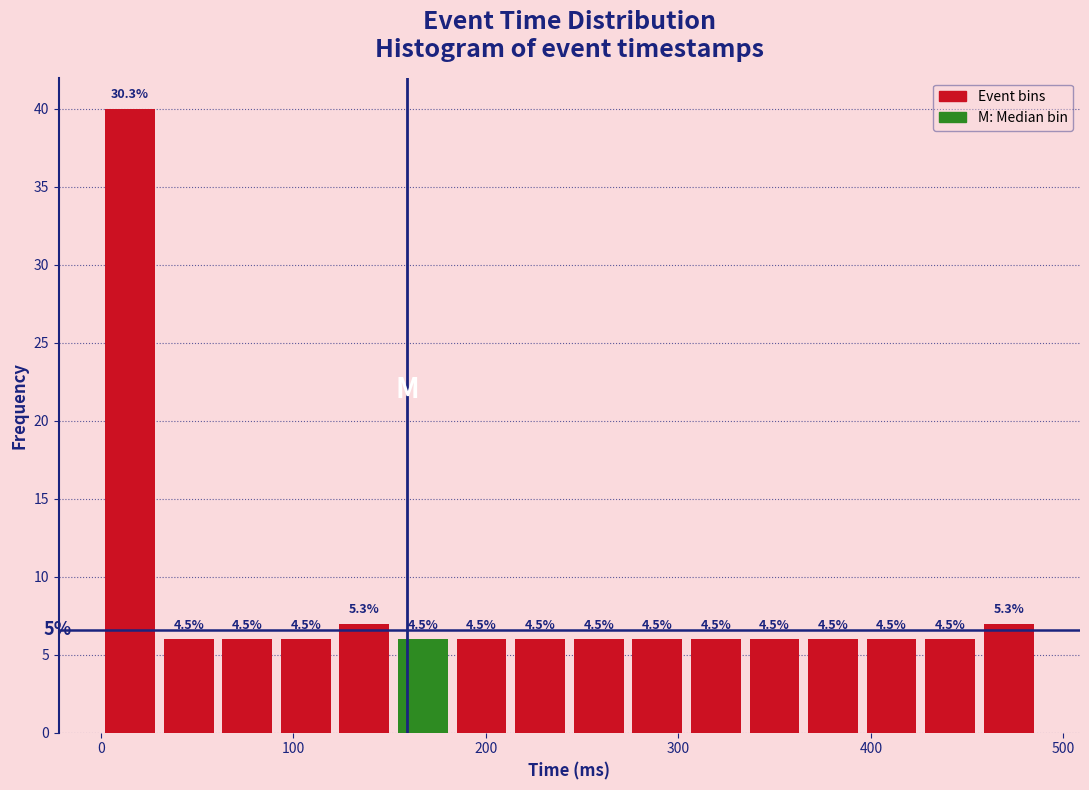

Read against the x-axis, roughly where is the centre of the tallest bar?

20